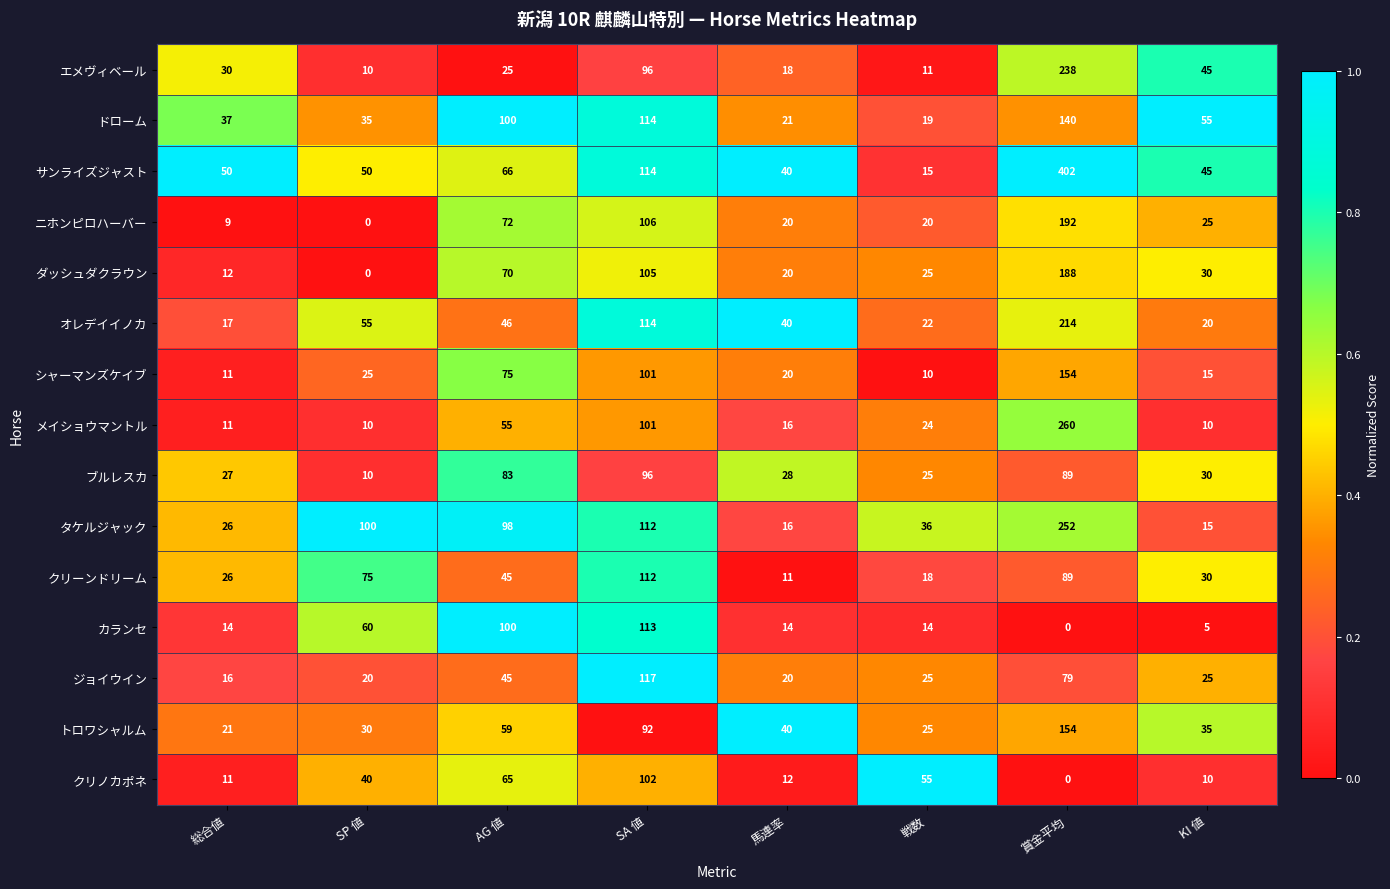

At which category is the sum across all series the highest?

賞金平均